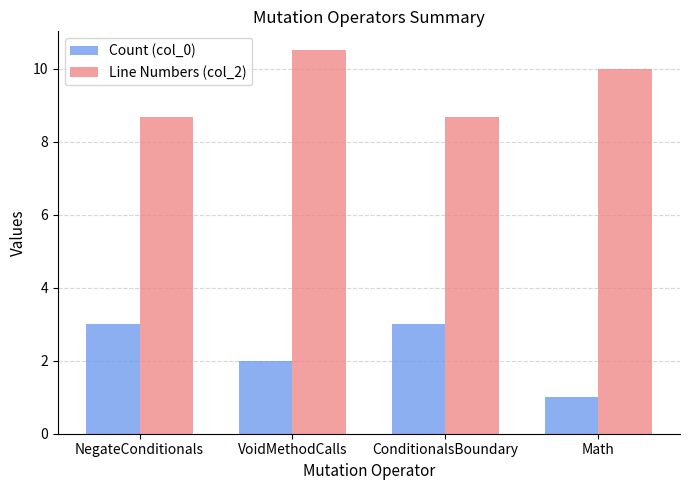

What is the difference between the maximum and second lowest values in the Count (col_0) series?

1.0